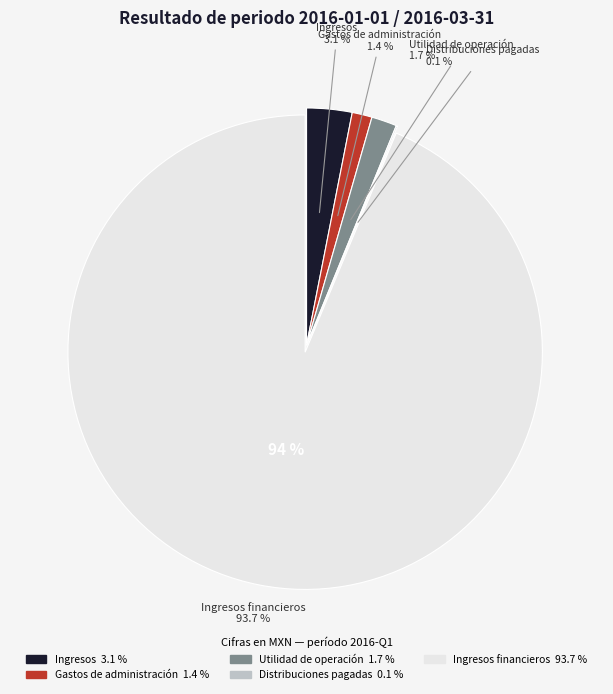

Does Ingresos financieros represent more than half of the total?

Yes